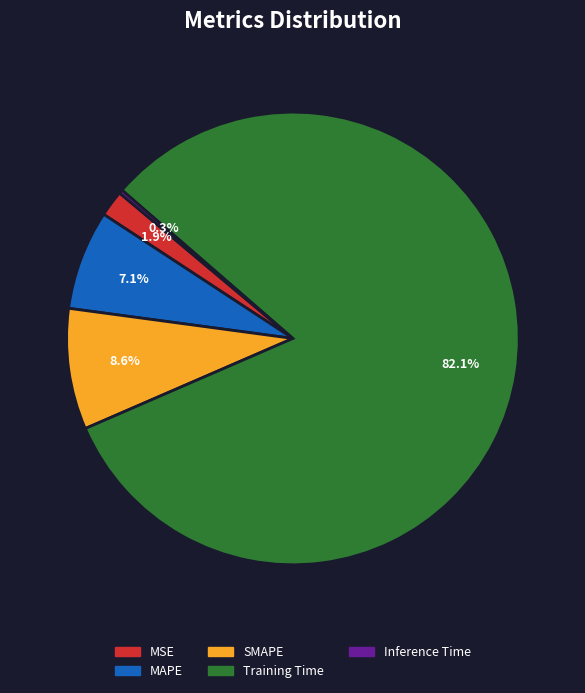

To the nearest percent, what portion does MAPE represent?

7%